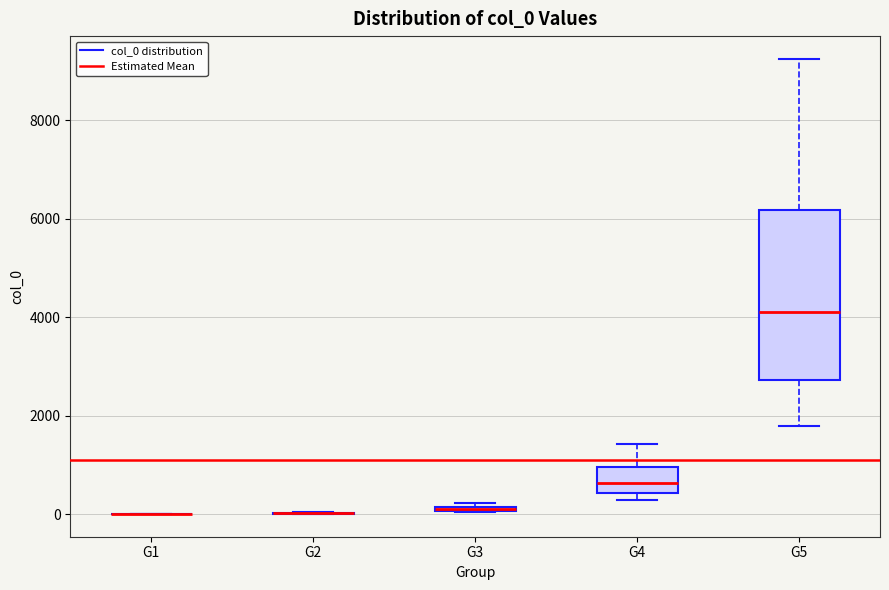

Where is the lower edge of the box for G3 on the y-axis? The values are not printed on the chart, so give them approximately, as read against the axis.

0